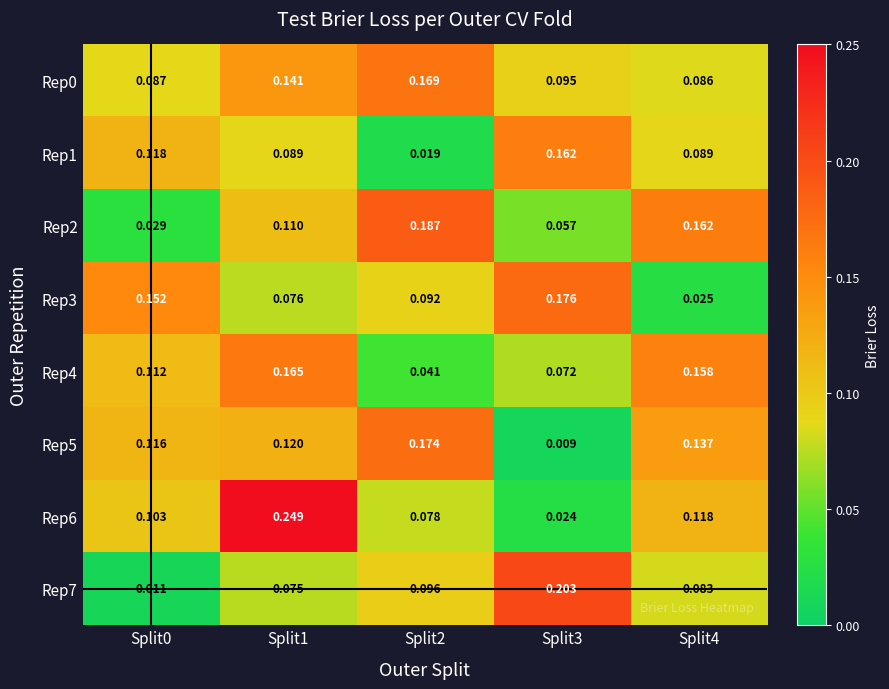

Is the value of Rep4 at Split2 greater than the value of Rep7 at Split3?

No